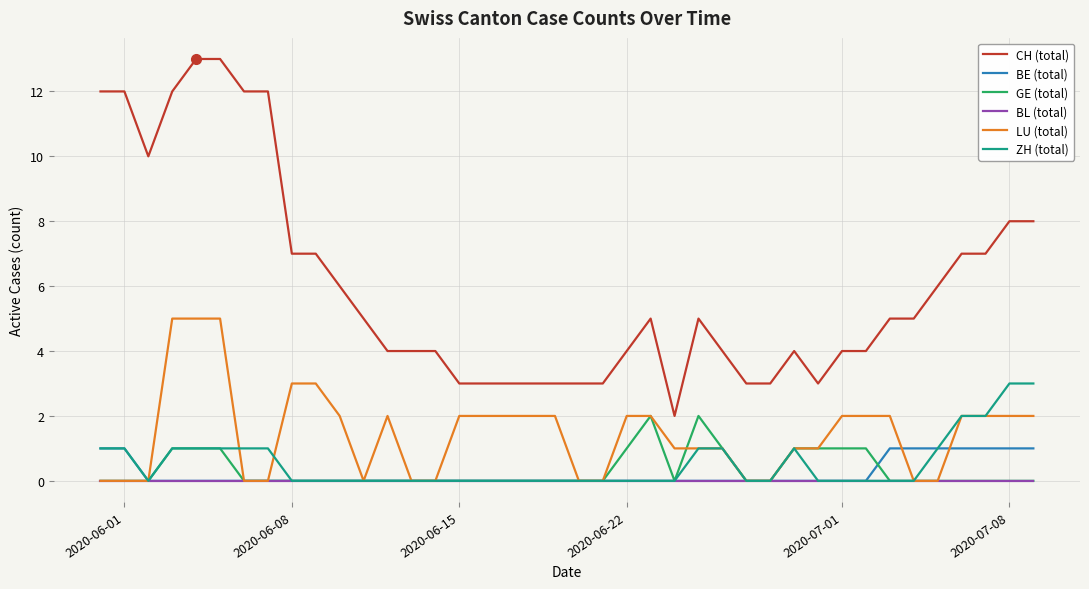

Which series has the widest spread of values?

CH (total)